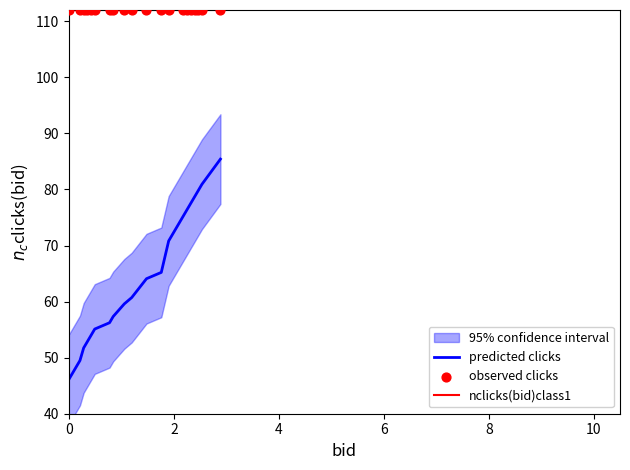

What is the lowest value of the predicted clicks series?

46.1